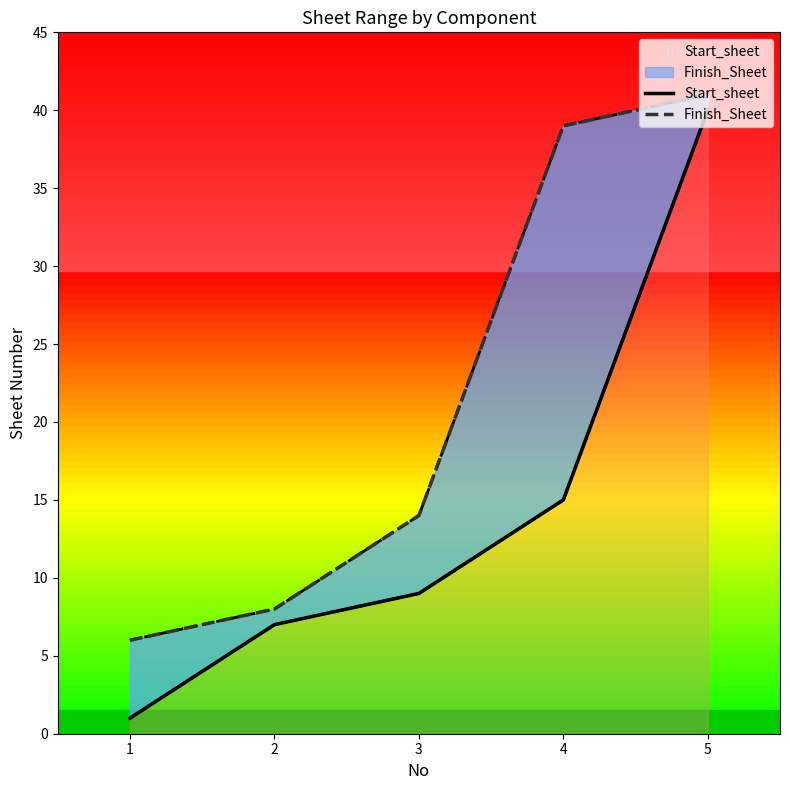

True or false: Finish_Sheet and Start_sheet cross at least once.

False